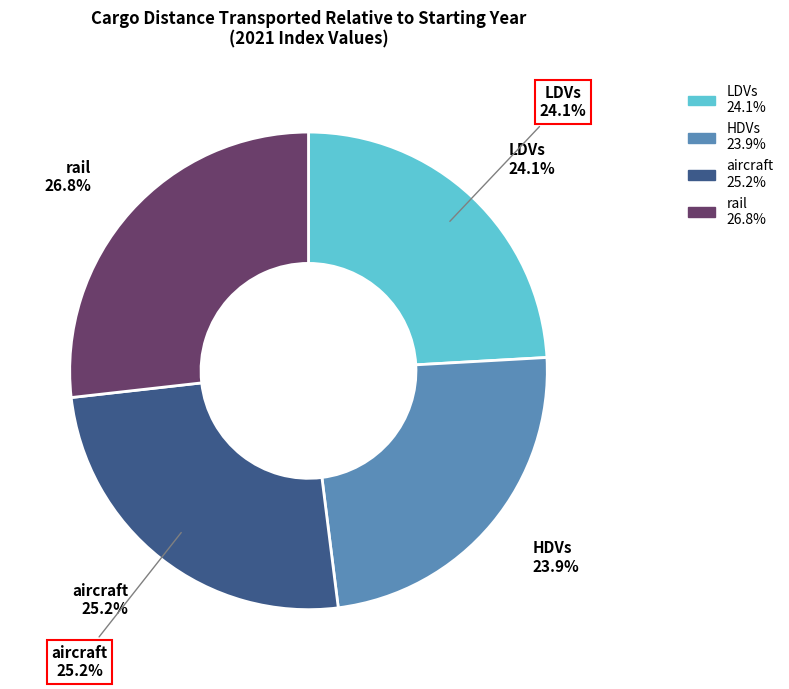

How much of the chart is everything except aircraft?

74.8%